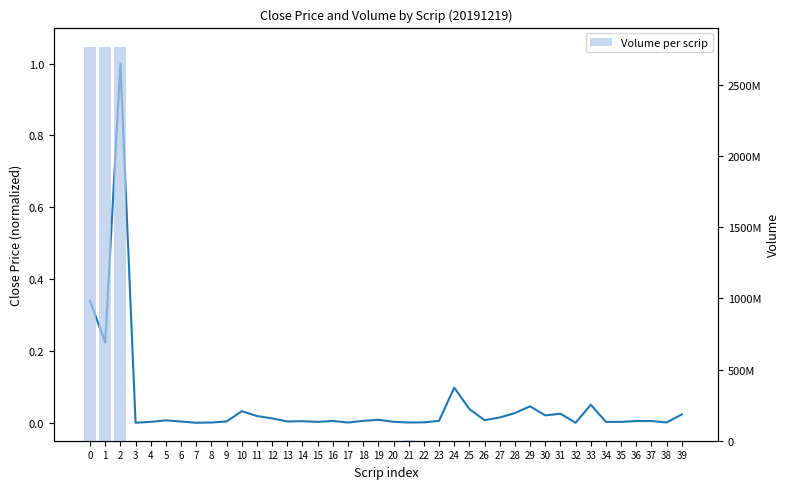

Does the chart contain any negative values?

No